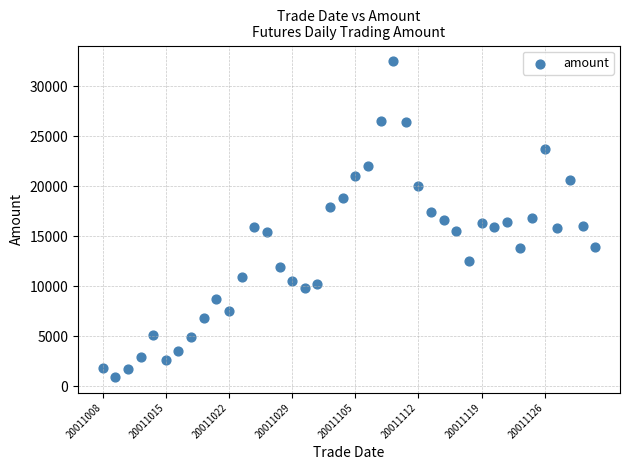

What is the range of Y values (max minus min)?

31542.6